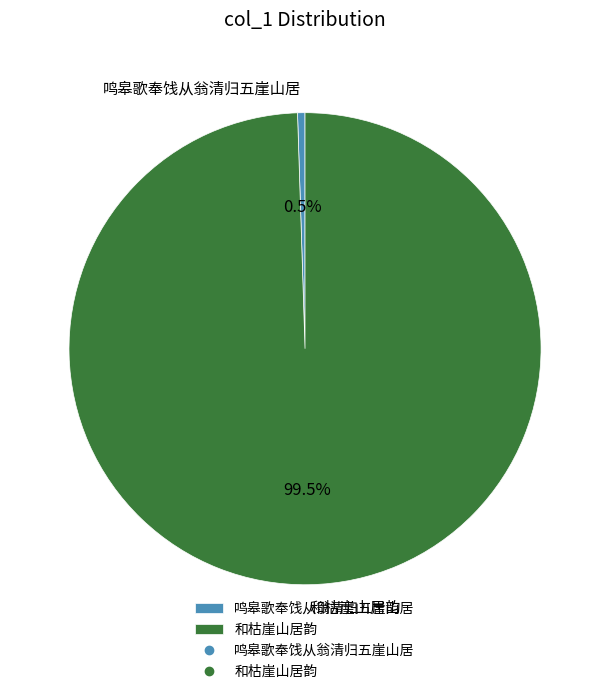

What is the smallest slice in the pie chart?

鸣皋歌奉饯从翁清归五崖山居